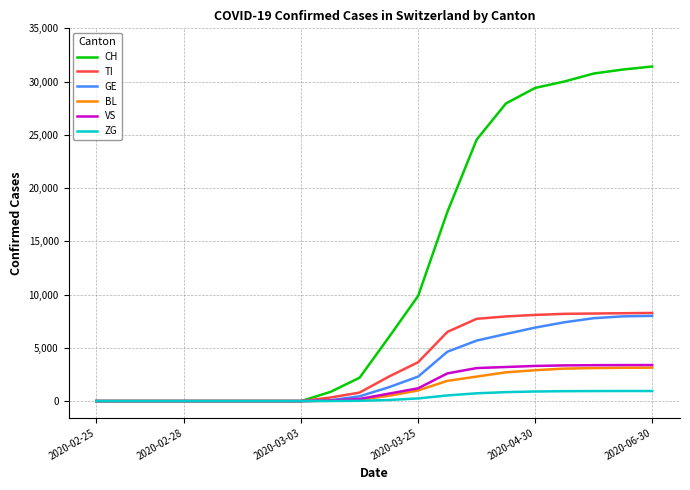

Which series has the largest total across all categories?

CH